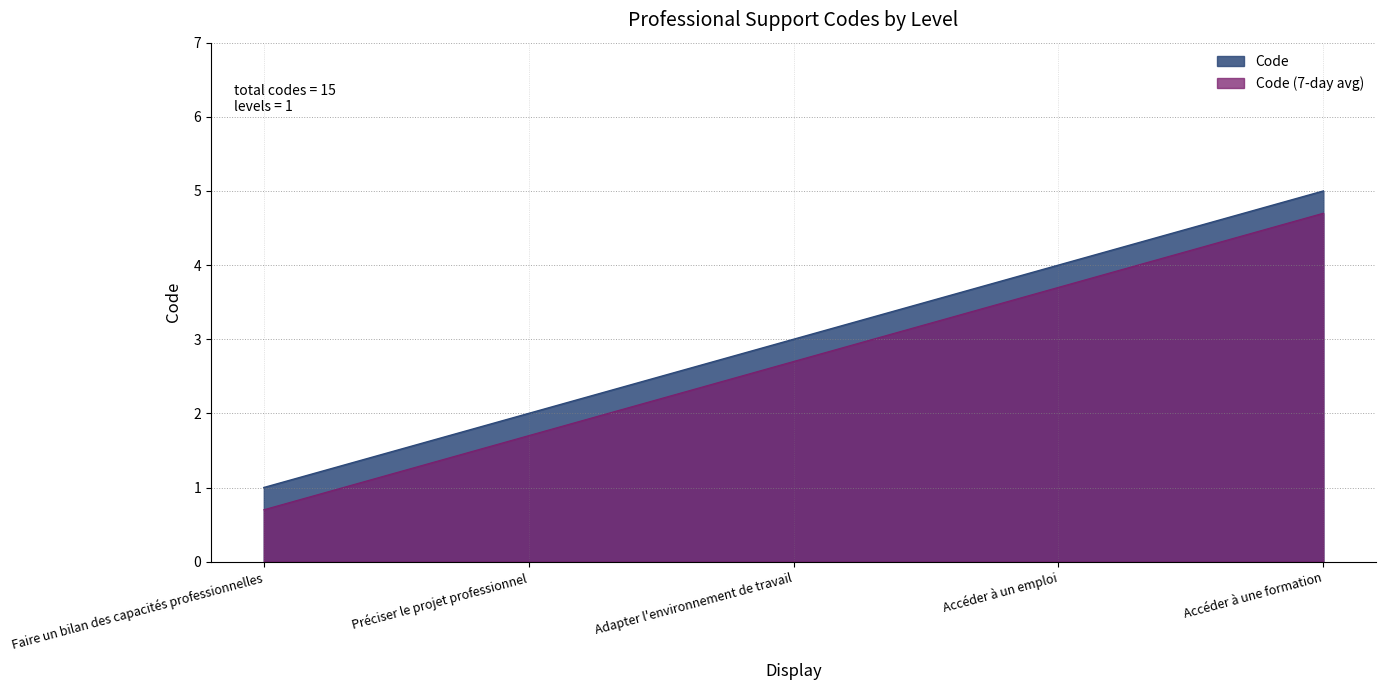

Approximately how many times larger is the value at Accéder à une formation compared to Adapter l'environnement de travail?

1.7